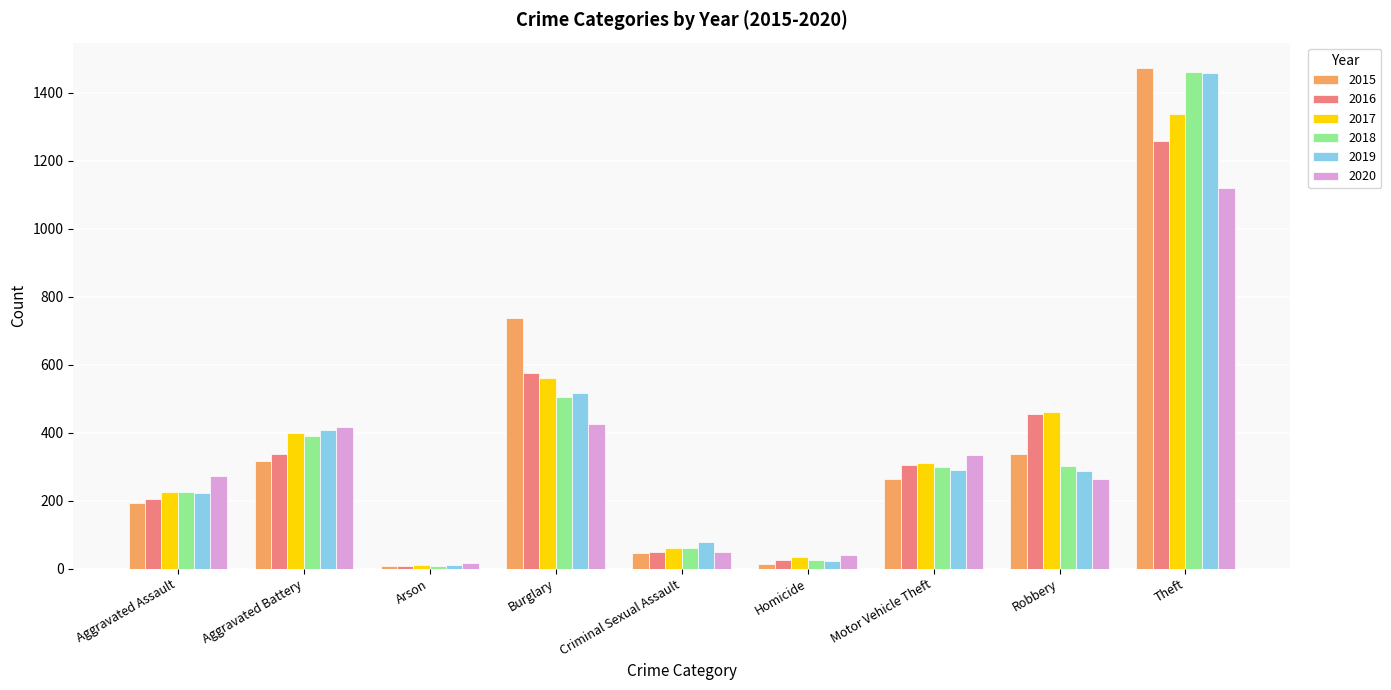

The 2019 series shows 88 at Aggravated Assault. True or false?

False